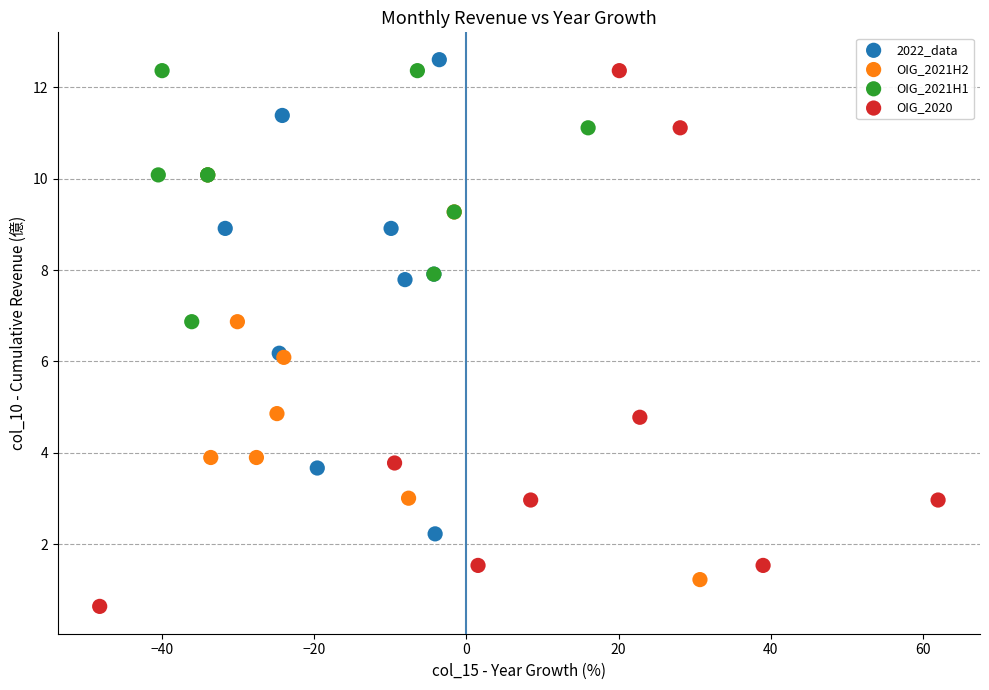

Which series has the largest Y range (max minus min)?

OIG_2020